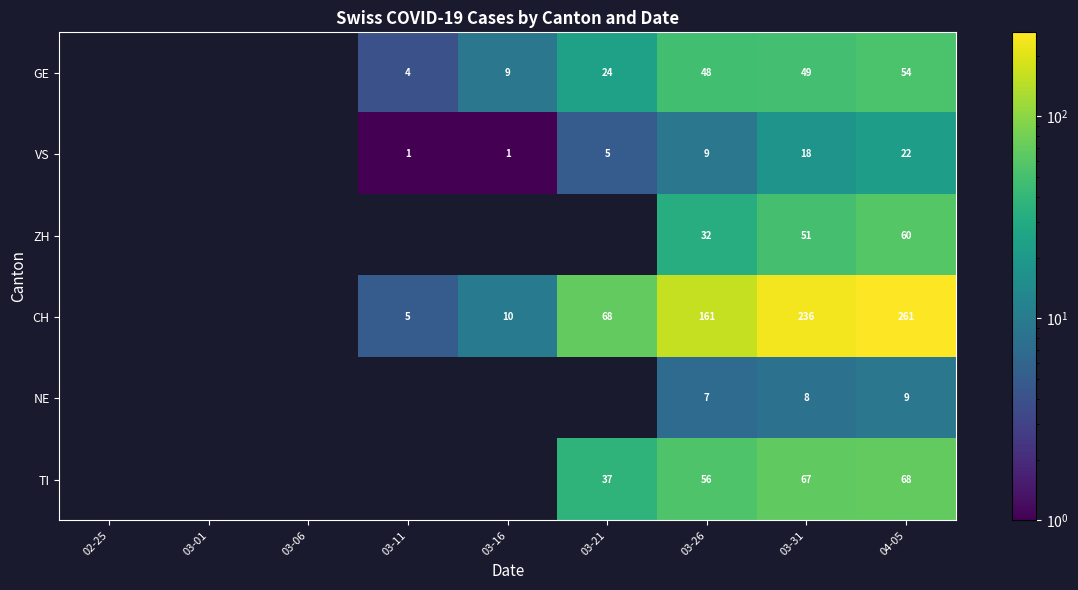

Is it true that ZH equals 51 at 03-31?

True